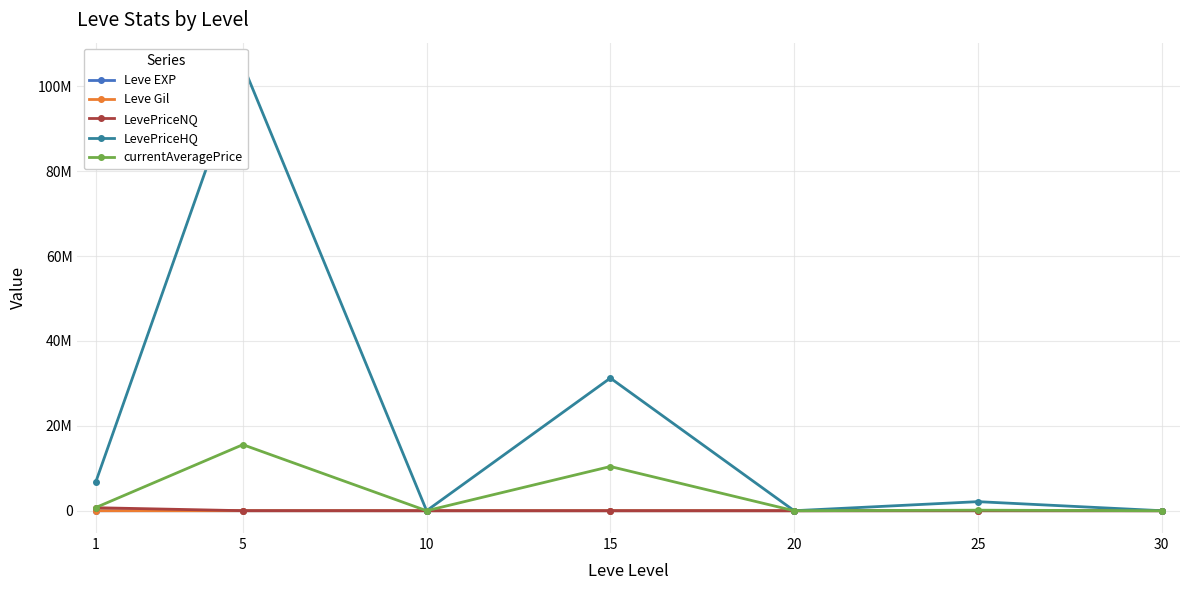

Read the Leve EXP value at 30.

45.5